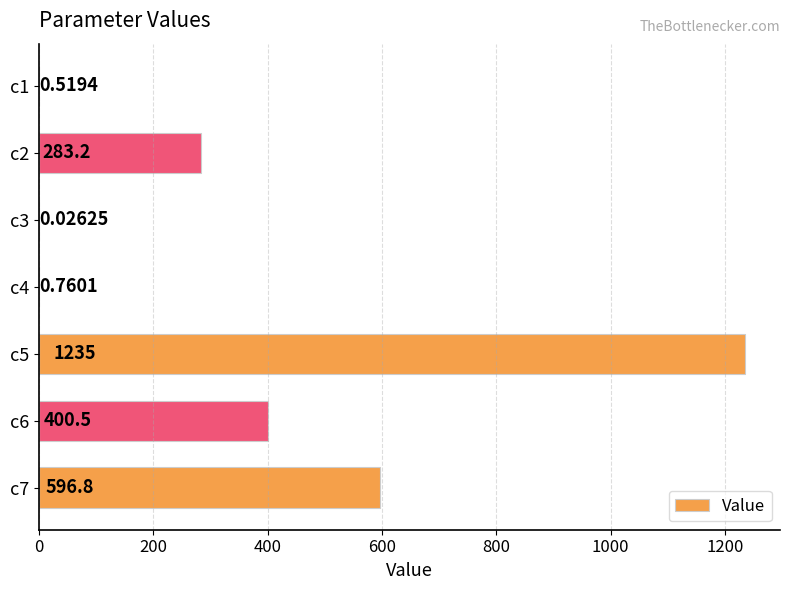

Which has a higher value, c4 or c3?

c4